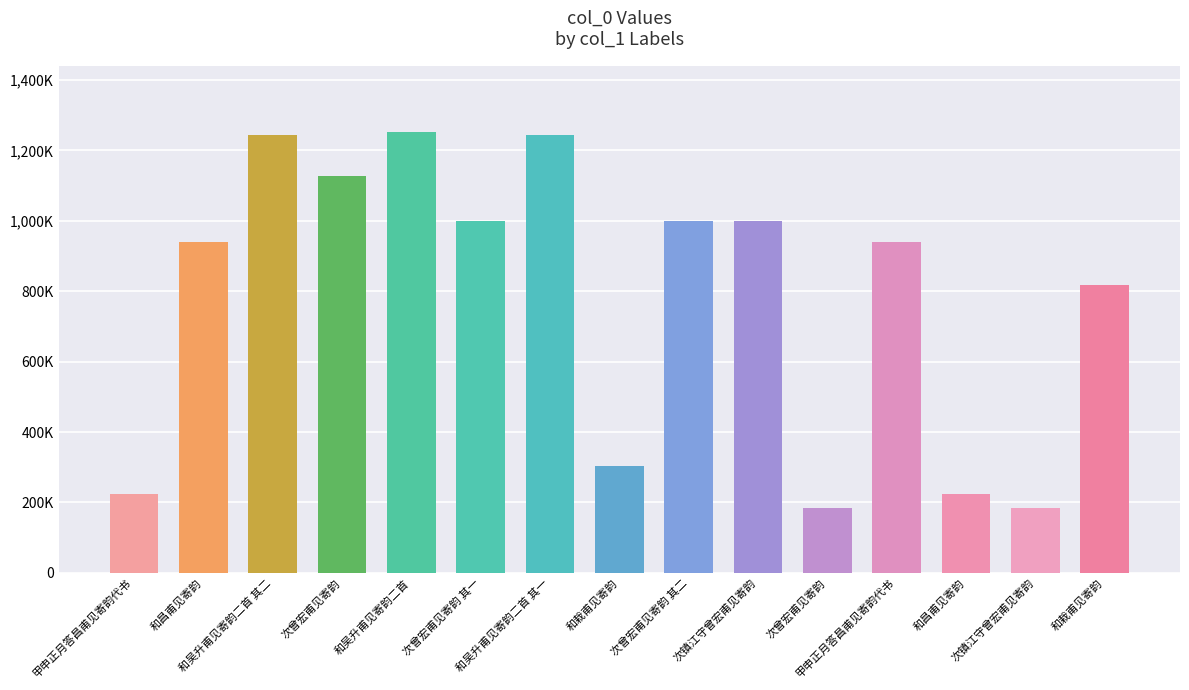

What is the change in value from 和吴升甫见寄韵二首 to 次镇江守曾宏甫见寄韵?

-252068